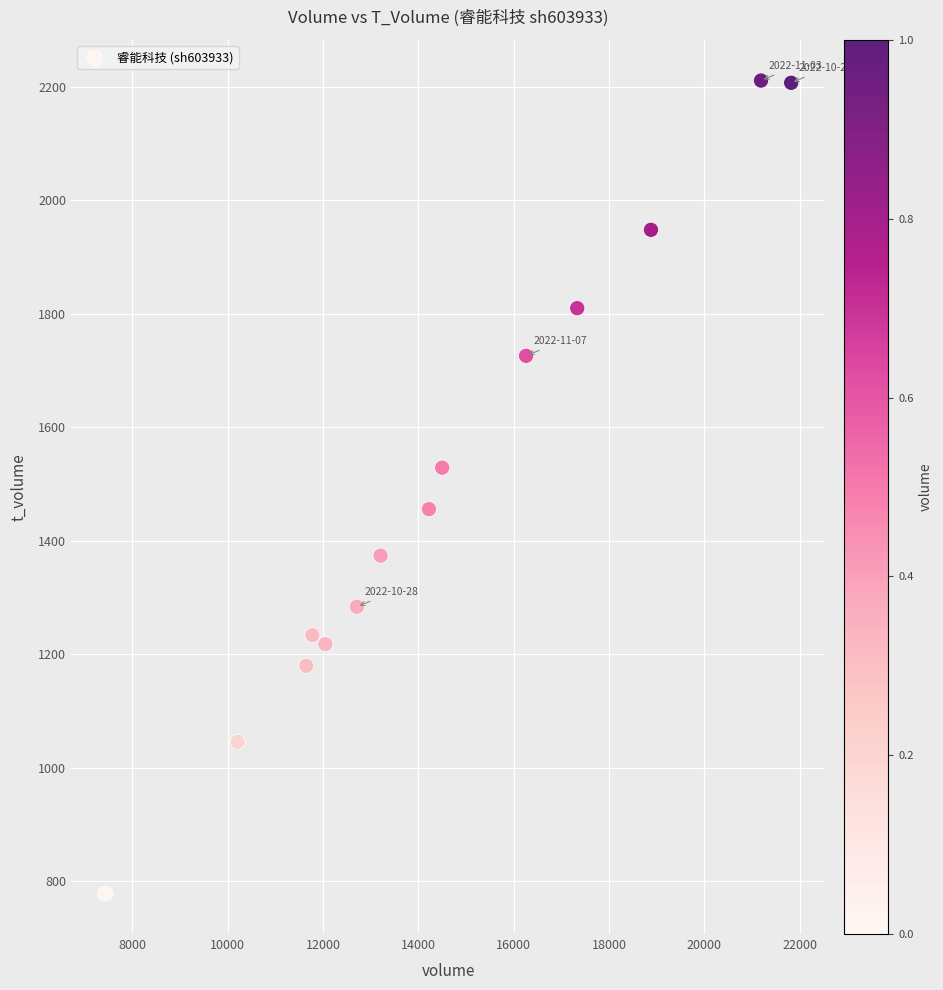

What is the range of X values (max minus min)?

14394